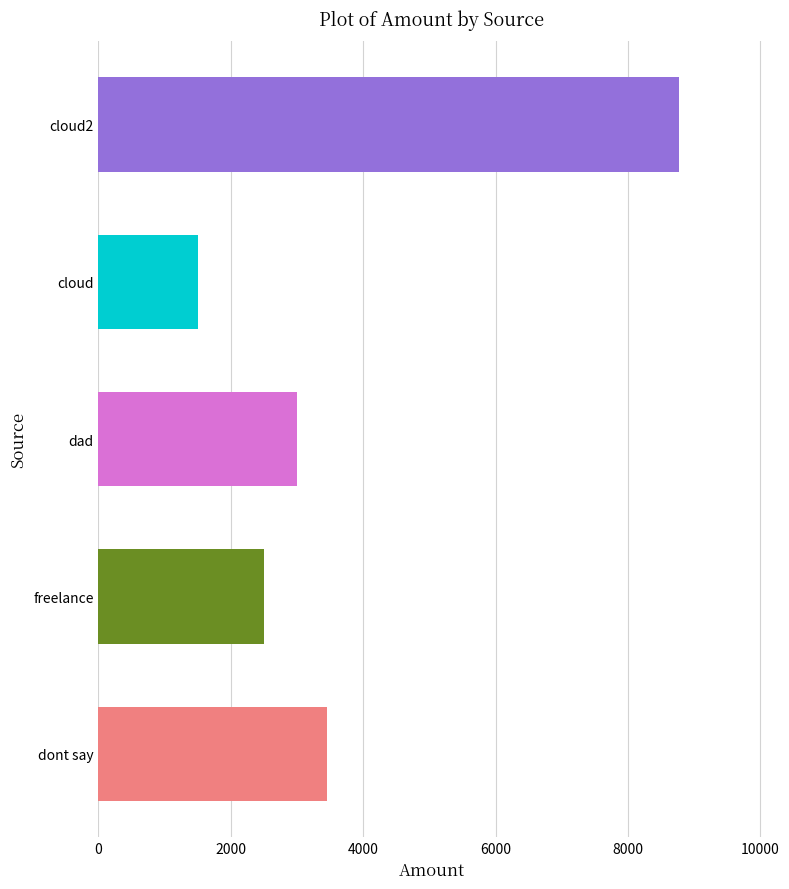

Where does the data first go above 3000?

dont say